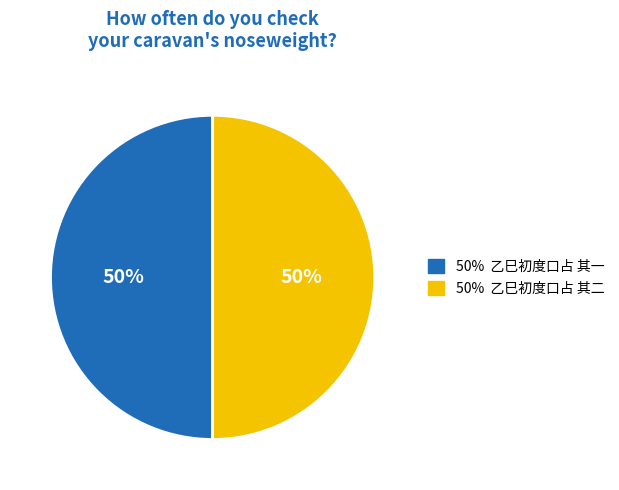

To the nearest percent, what is the average slice percentage?

50%